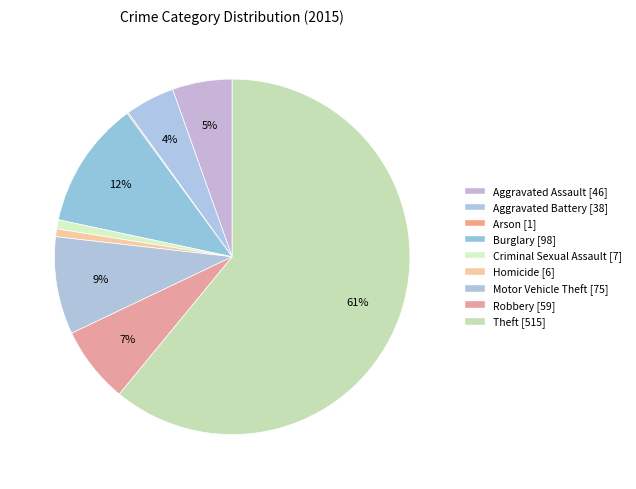

How many segments does this pie chart have?

9